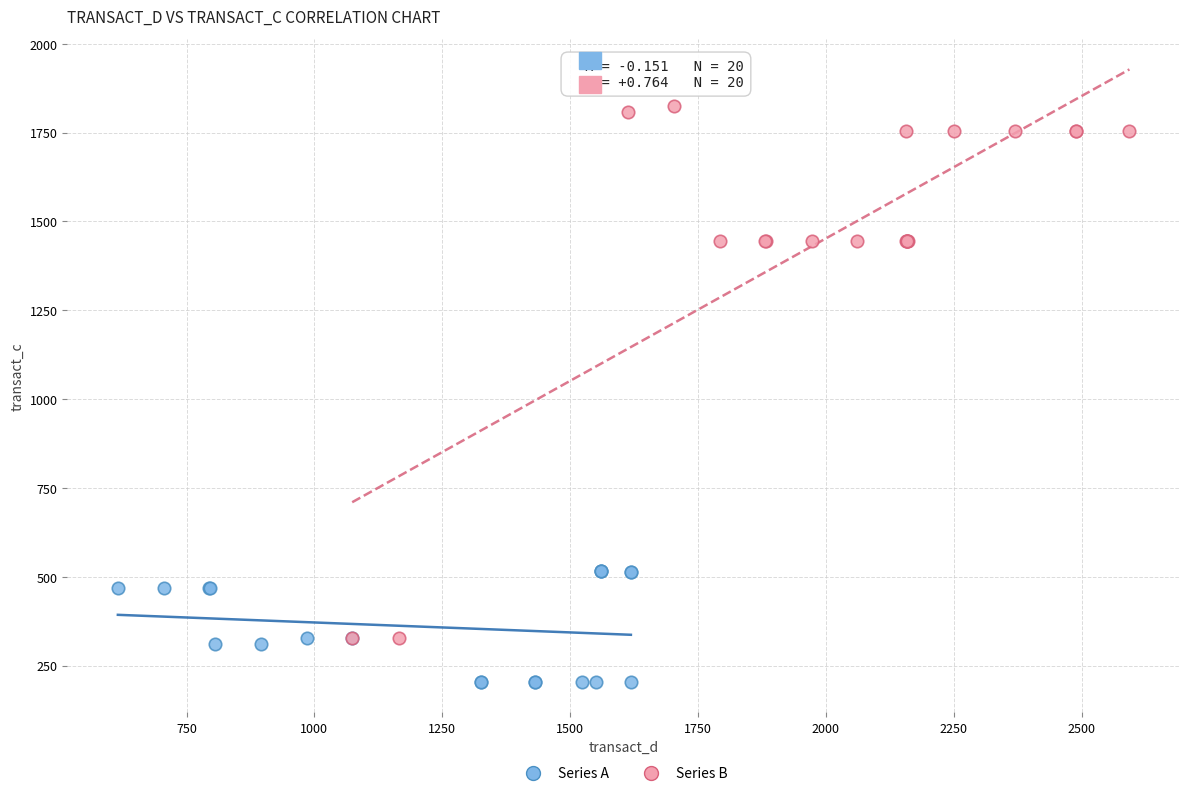

Which series has the widest spread of Y values?

Series B